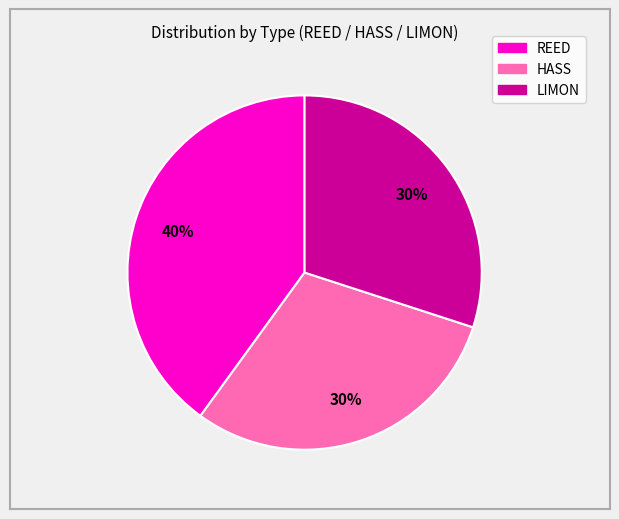

Which slice is the largest?

REED